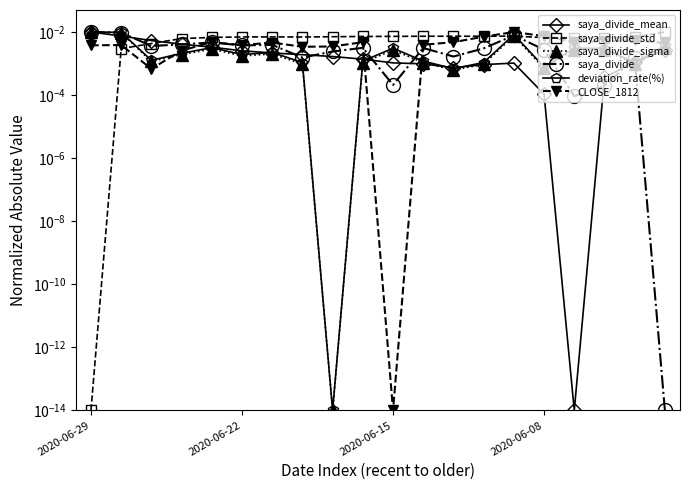

What position from the left is 2020-06-08?

16